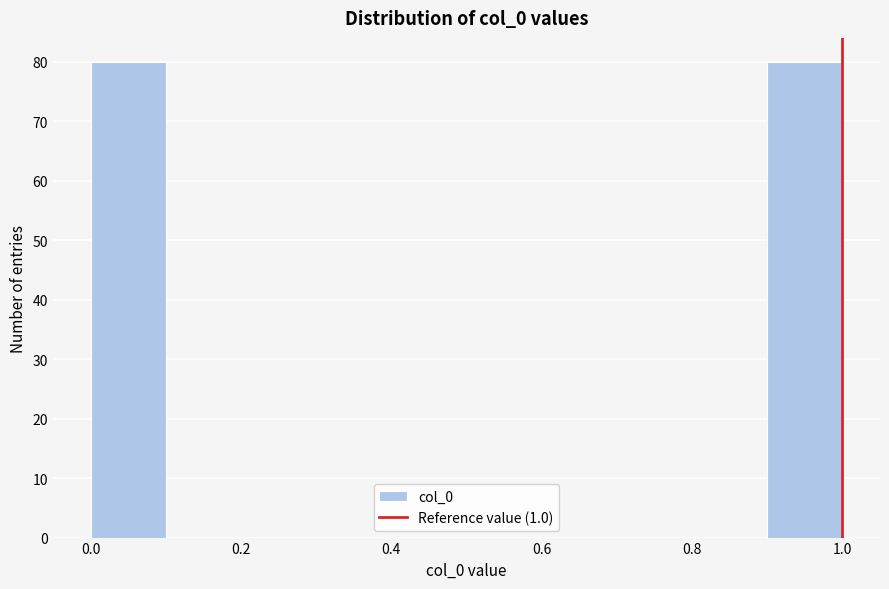

Reading left to right, list every bar in this chart as the range it spans on the x-axis followed by its height. The values are not printed on the chart, so give them approximately, as read against the axis.

0.0 to 0.1: 80
0.1 to 0.2: 0
0.2 to 0.3: 0
0.3 to 0.4: 0
0.4 to 0.5: 0
0.5 to 0.6: 0
0.6 to 0.7: 0
0.7 to 0.8: 0
0.8 to 0.9: 0
0.9 to 1.0: 80